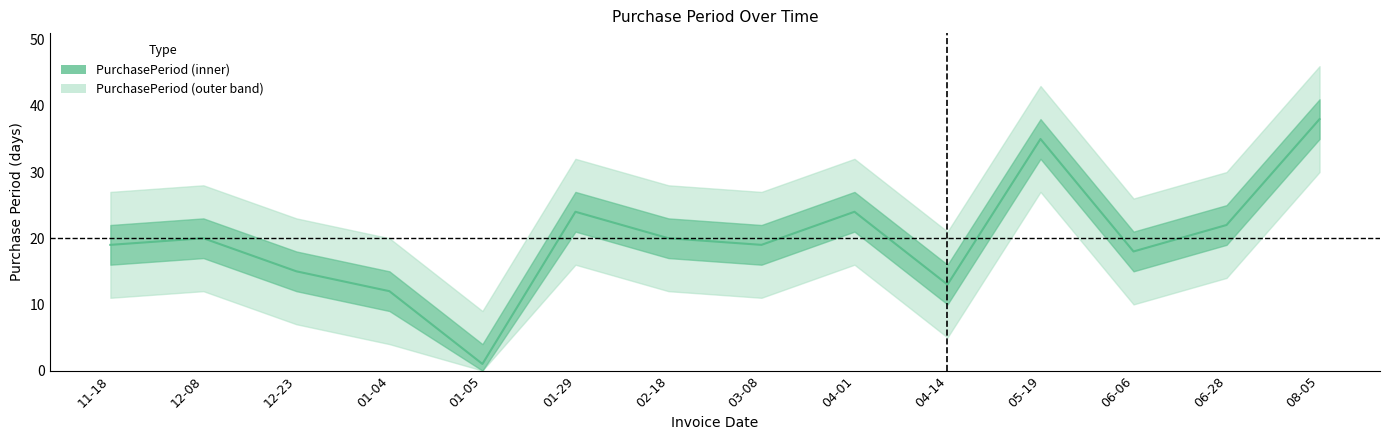

At which category does the data reach its first local peak?

12-08